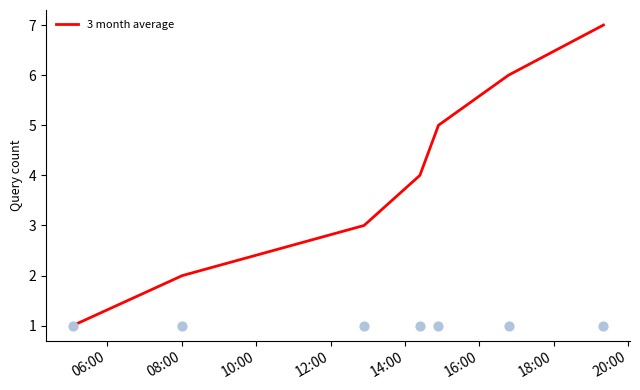

Approximately how many times larger is the value at 08:00 compared to 18:00?

0.3